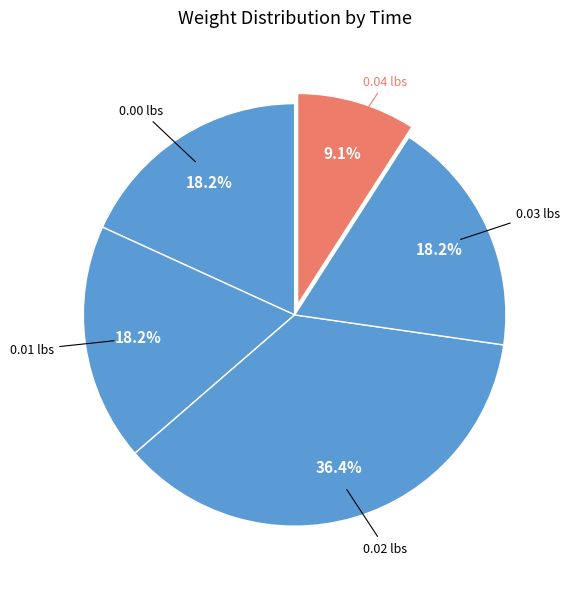

How many segments does this pie chart have?

5